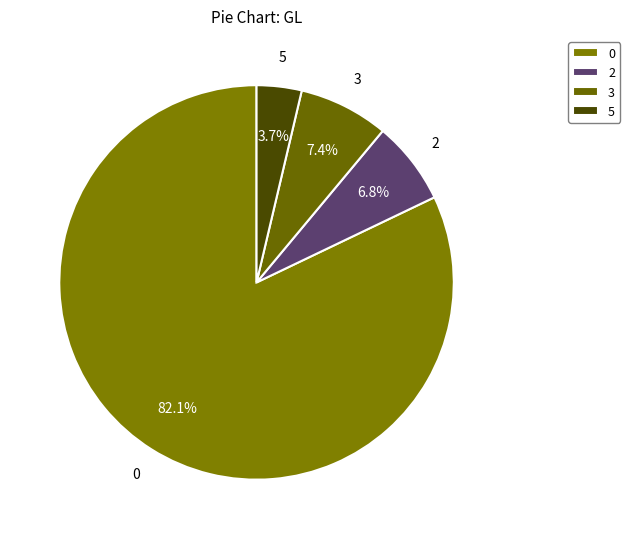

What portion of the pie excludes 5?

96.3%